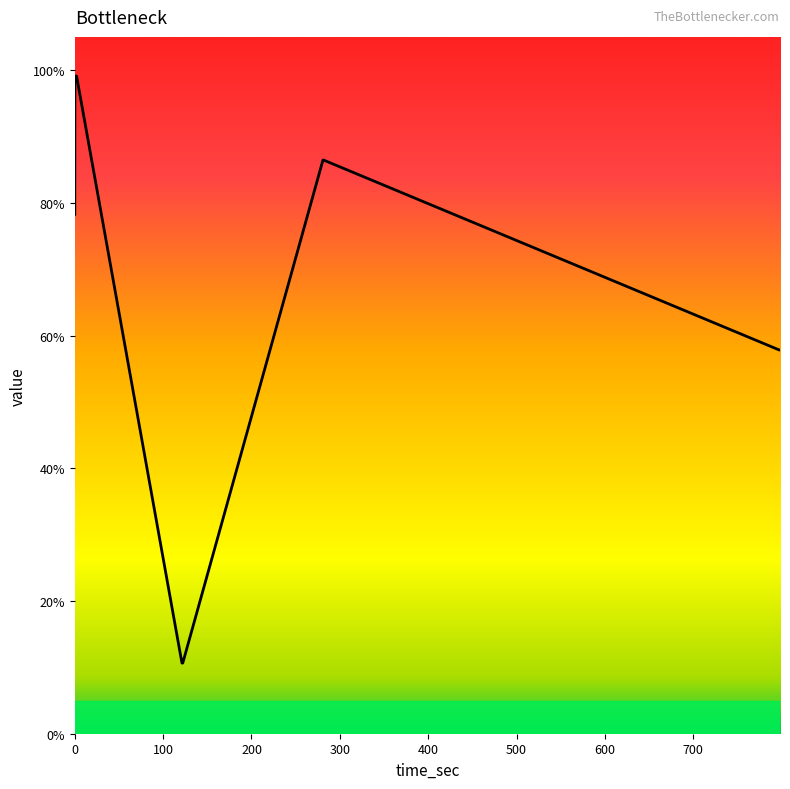

How many lines are shown in the chart?

1